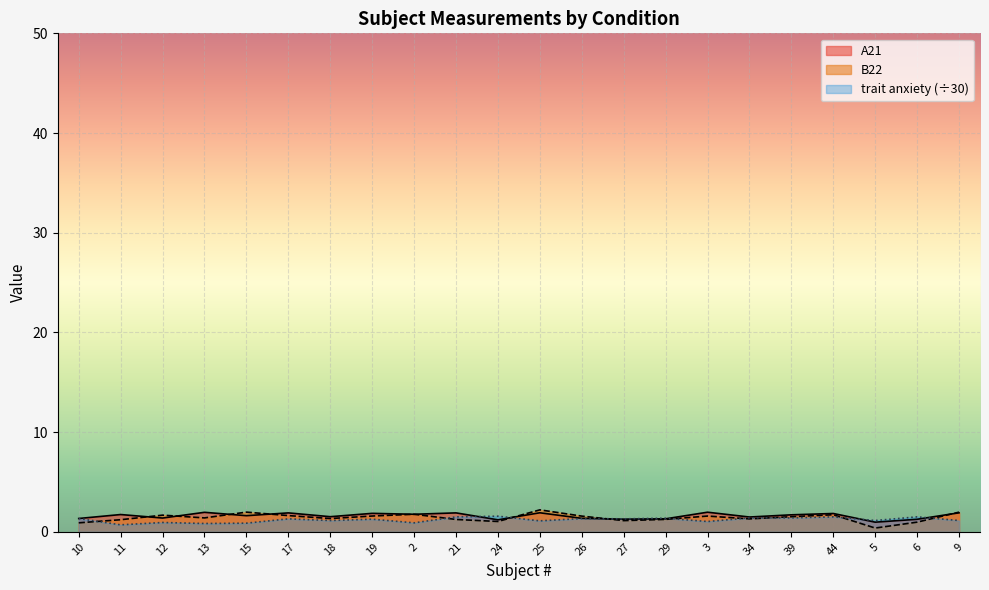

How many lines are shown in the chart?

3